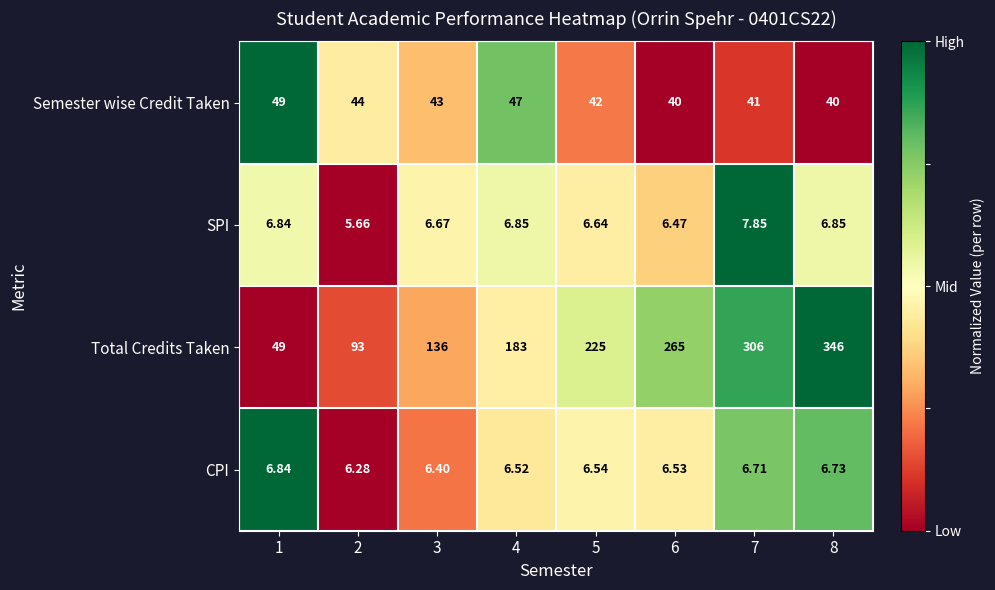

At which category is the sum across all series the highest?

8